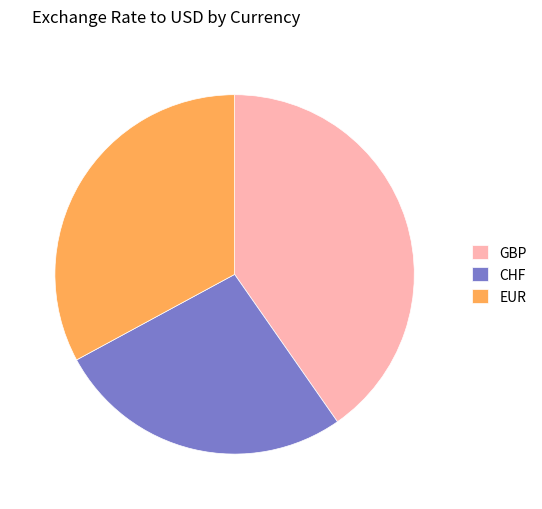

Is there any slice that represents more than half of the pie?

No